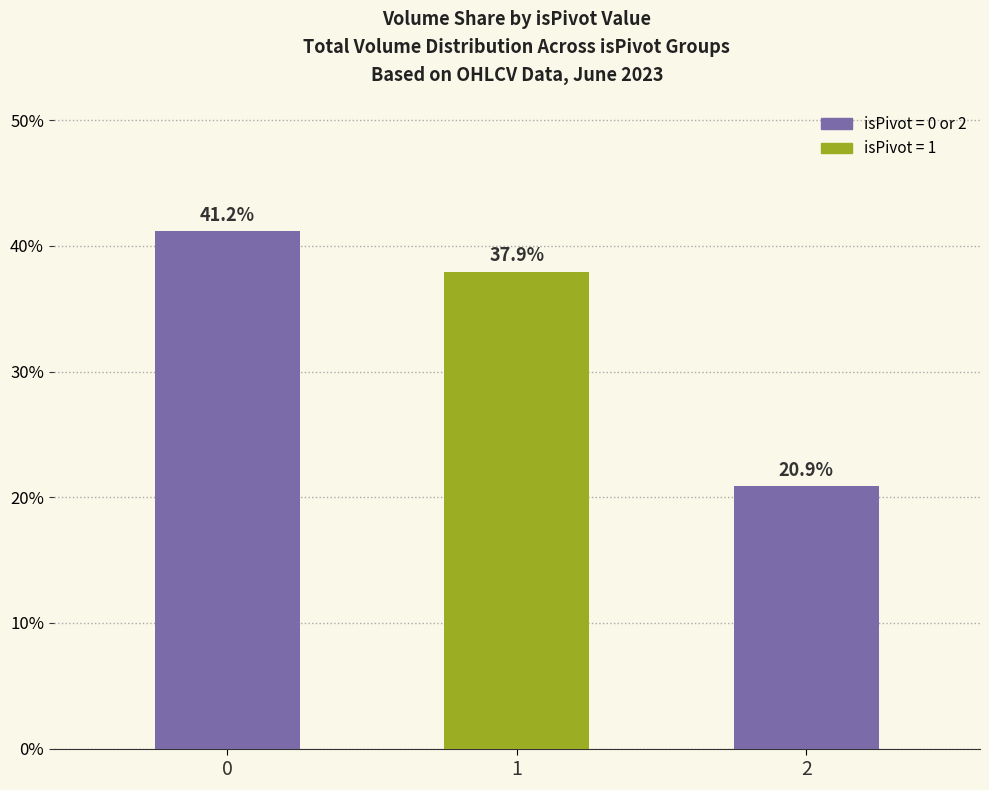

Is it true that the value at 2 is 32.6?

False